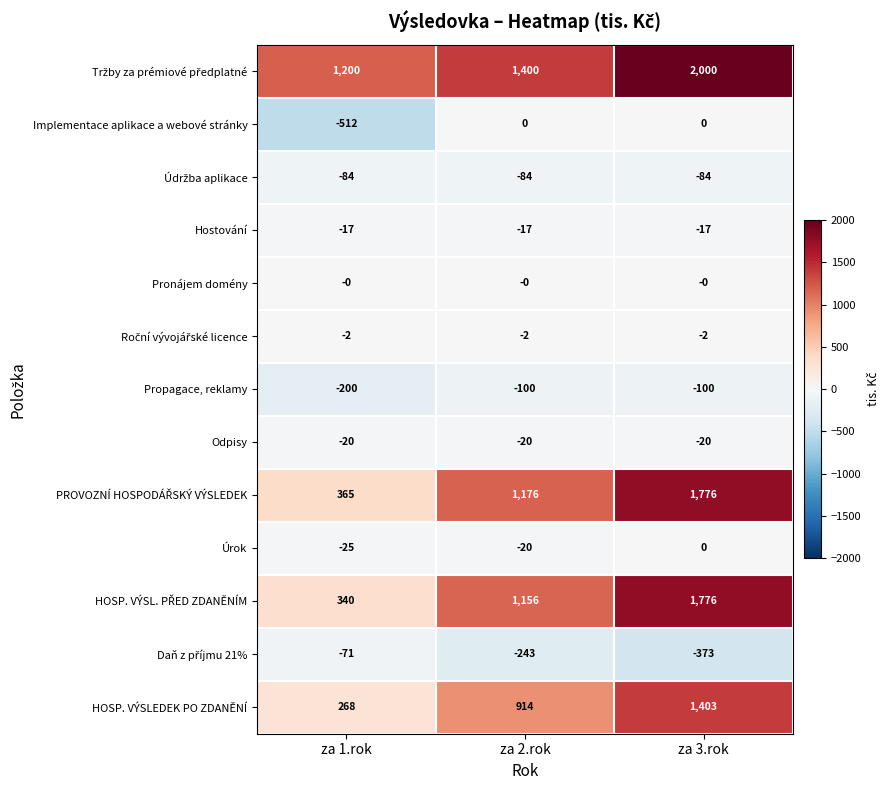

Where is Propagace, reklamy nearest to the value -150?

za 1.rok